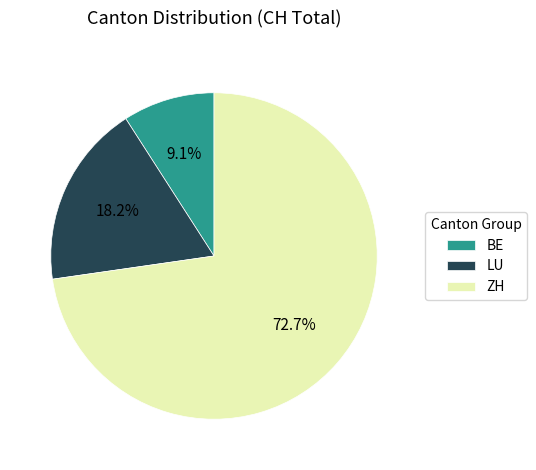

What is the ratio of the value at ZH to the value at LU?

4.0